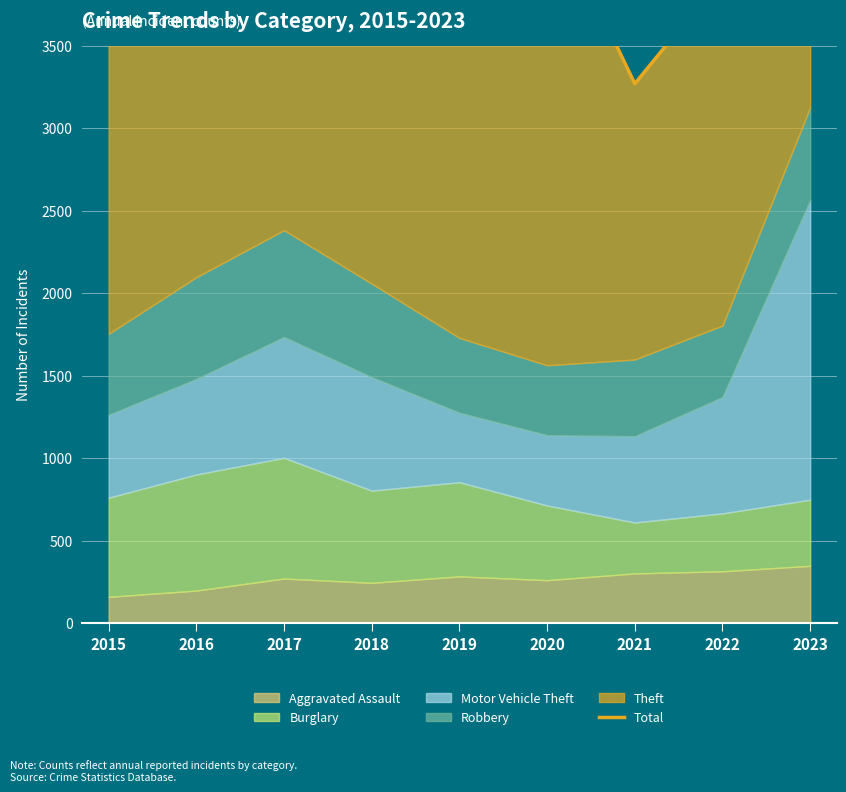

List the labels in order of value, smallest first.

2021, 2022, 2015, 2020, 2016, 2019, 2018, 2017, 2023